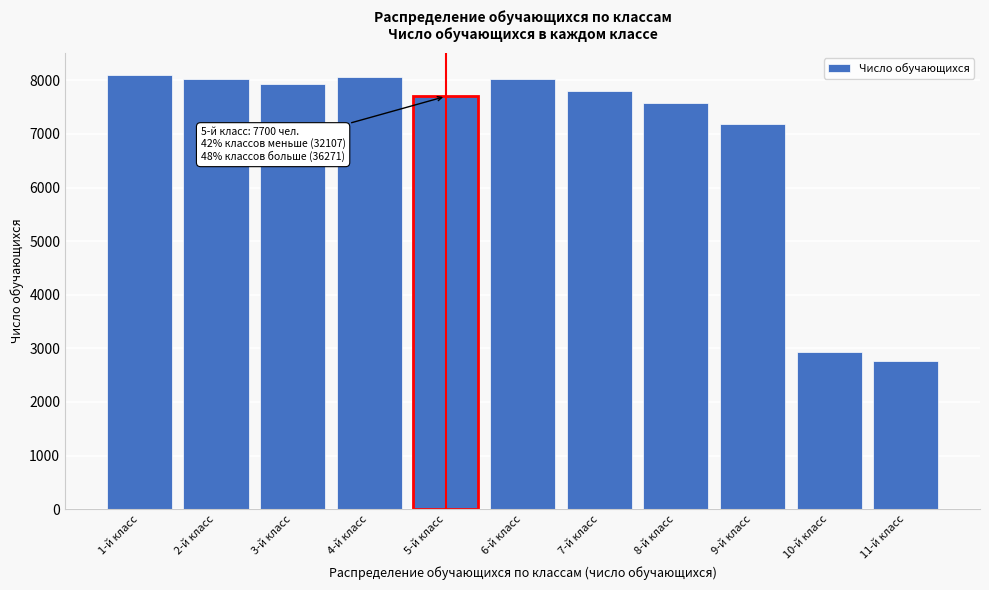

What is the sum of the values at 2-й класс and 8-й класс?

15598